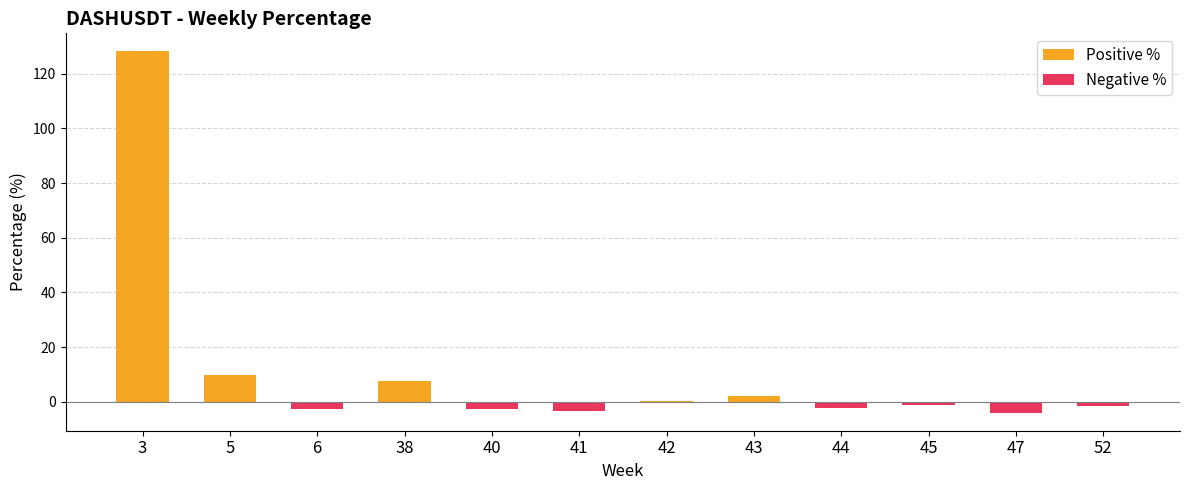

How many bars are there in each group?

2